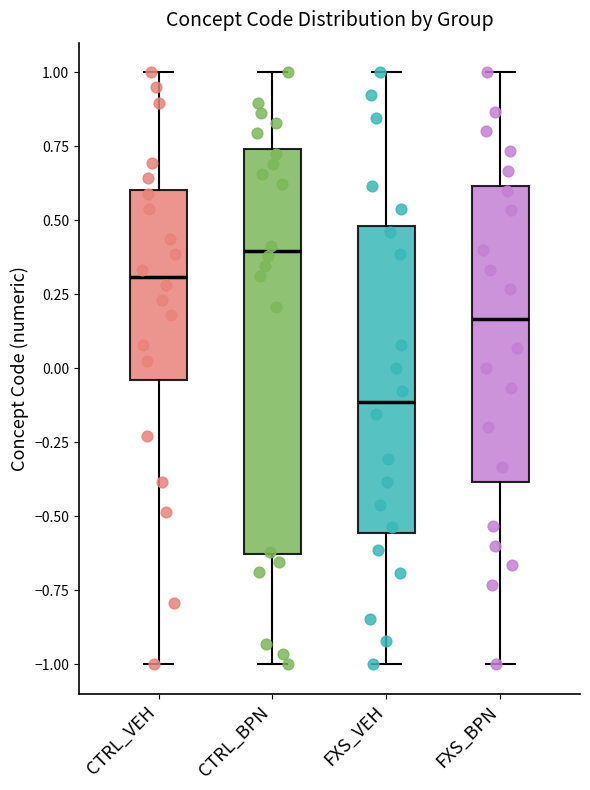

Which box's median line is the lowest?

FXS_VEH